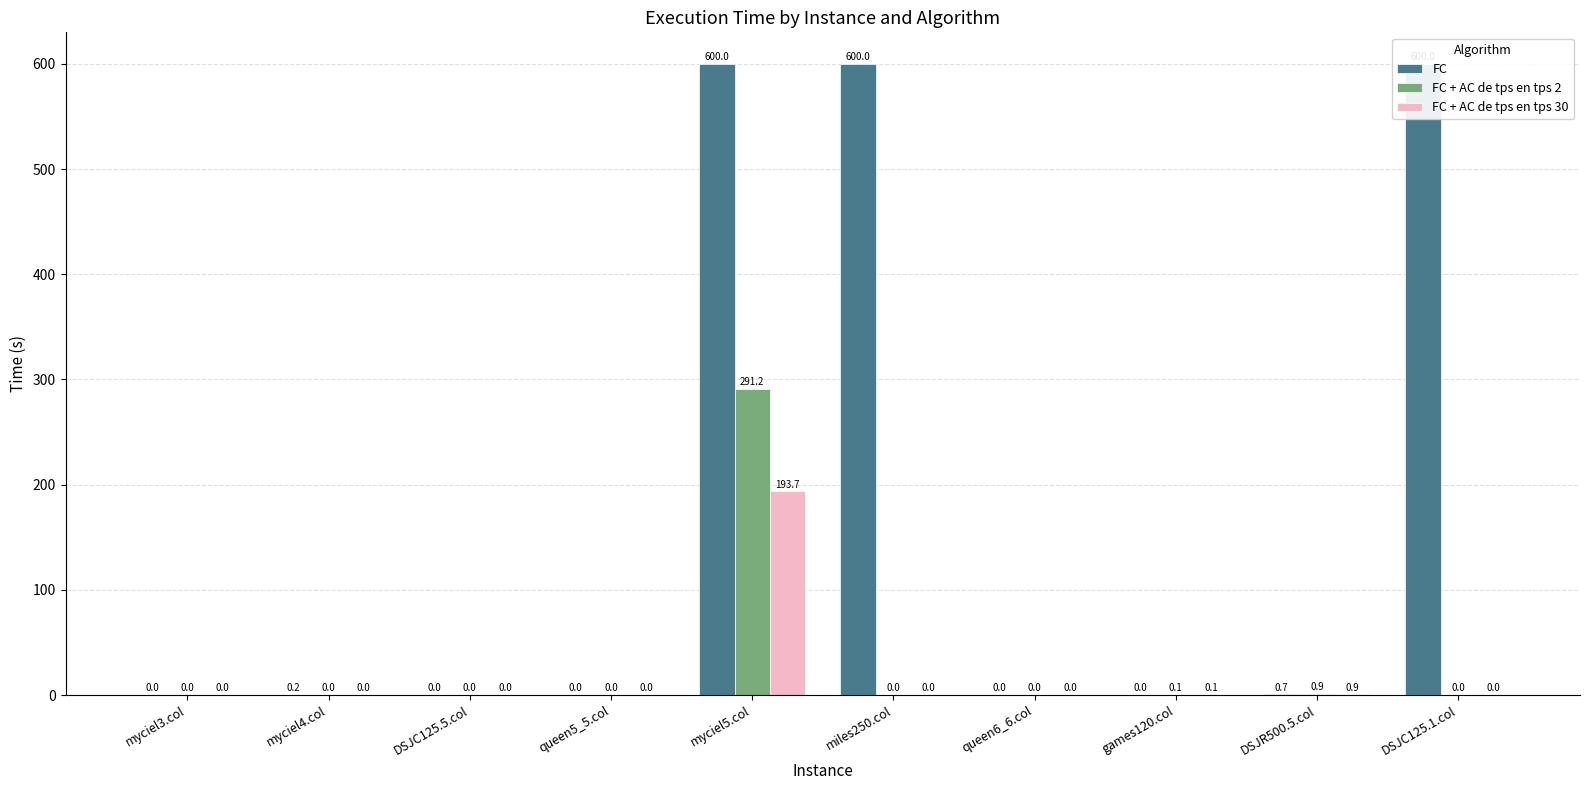

How many values in FC + AC de tps en tps 30 are above zero?

9